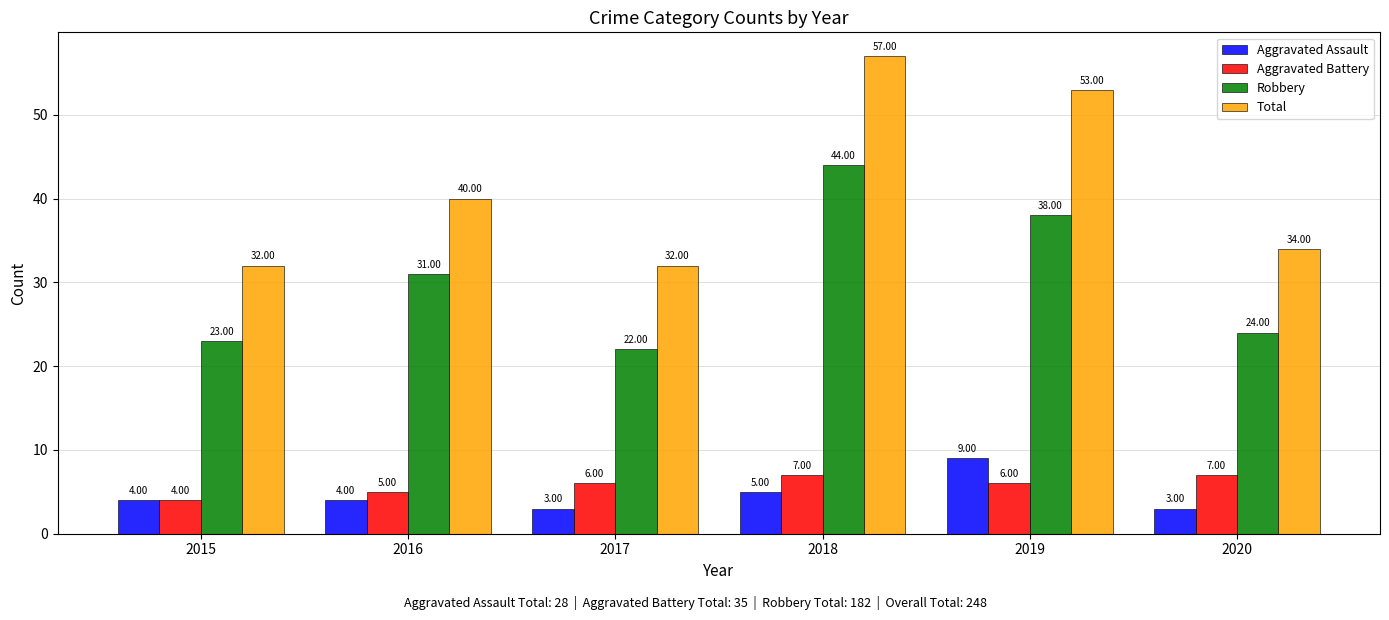

Which series has the largest range (max minus min)?

Total